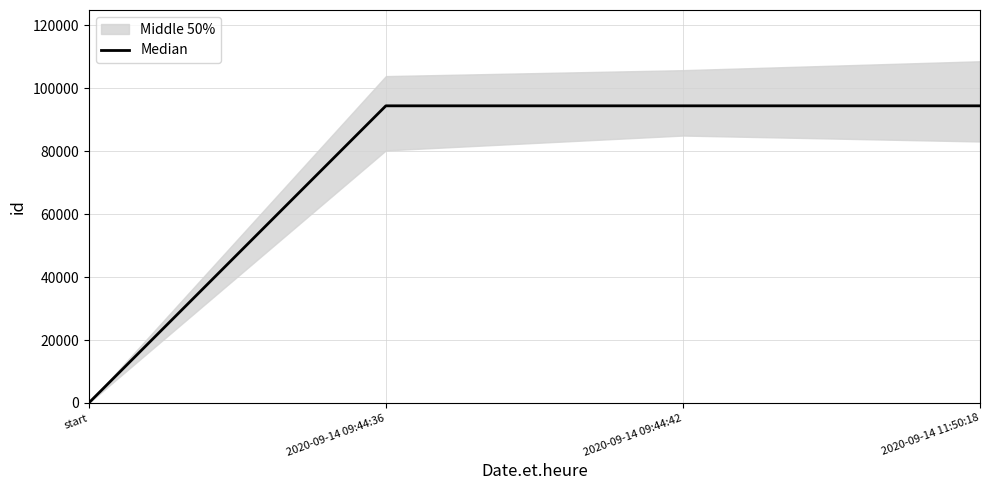

At which category does the chart reach its minimum across all series?

start